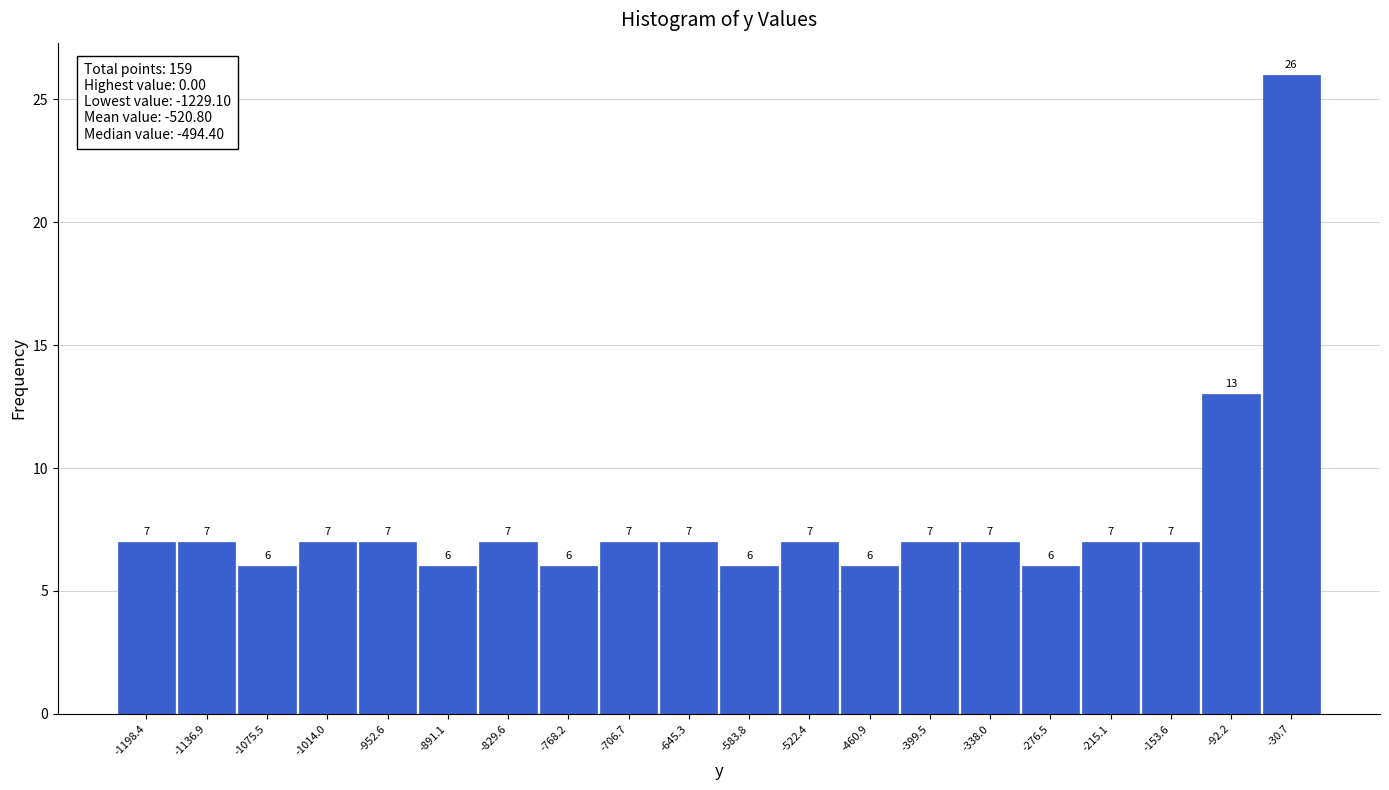

Reading left to right, transcribe this chart: for each bar, give the range it covers on the x-axis and its height. The bar edges are not printed on the chart, so give them approximately, as read against the axis.

-1230 to -1170: 7
-1170 to -1110: 7
-1110 to -1040: 6
-1040 to -980: 7
-980 to -920: 7
-920 to -860: 6
-860 to -800: 7
-800 to -740: 6
-740 to -680: 7
-680 to -610: 7
-610 to -550: 6
-550 to -490: 7
-490 to -430: 6
-430 to -370: 7
-370 to -310: 7
-310 to -250: 6
-250 to -180: 7
-180 to -120: 7
-120 to -60: 13
-60 to 0: 26